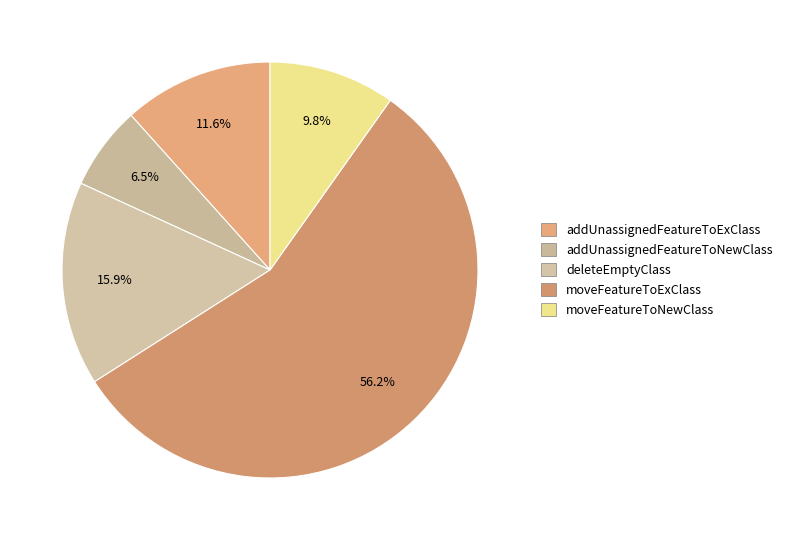

Does any single category account for the majority?

Yes